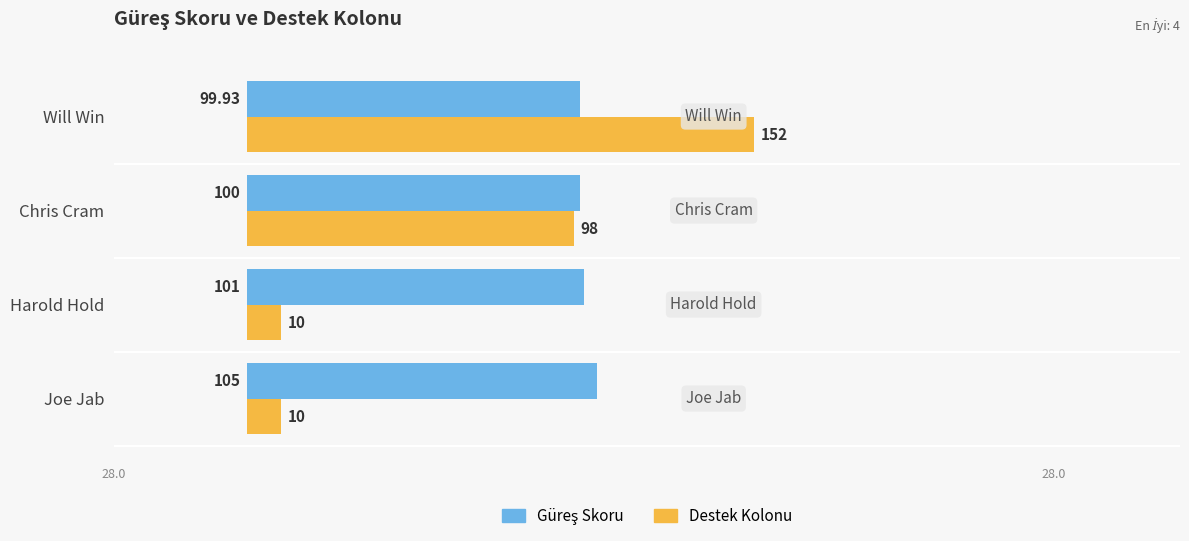

Which series has the largest range (max minus min)?

Destek Kolonu